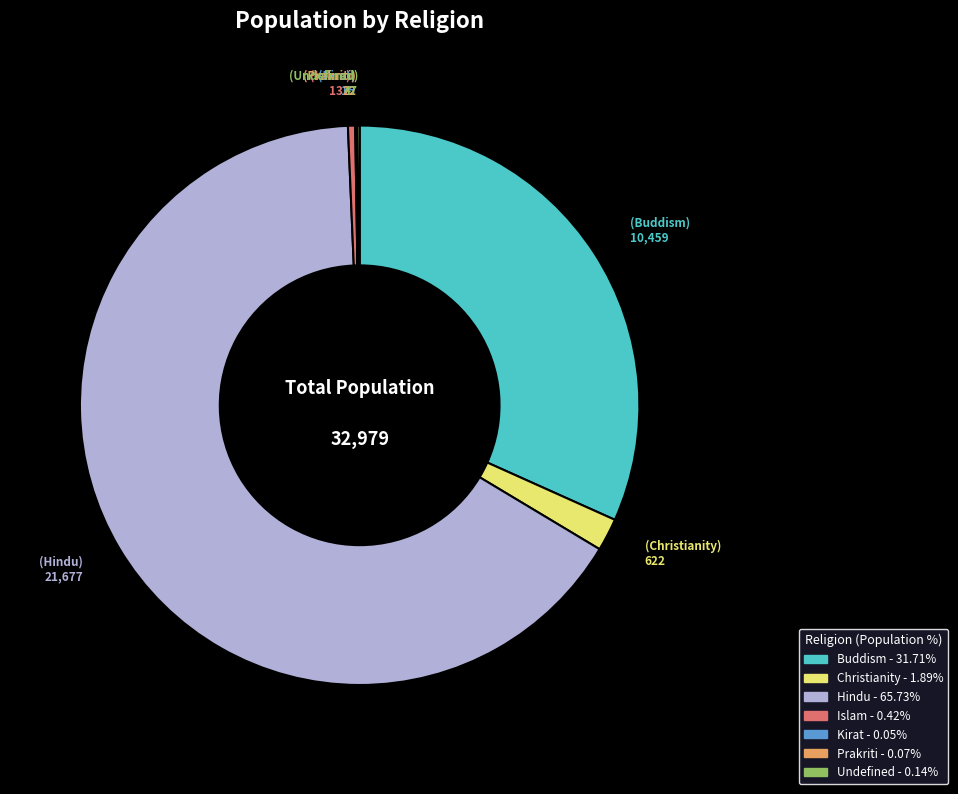

What is the largest slice in the pie chart?

Hindu